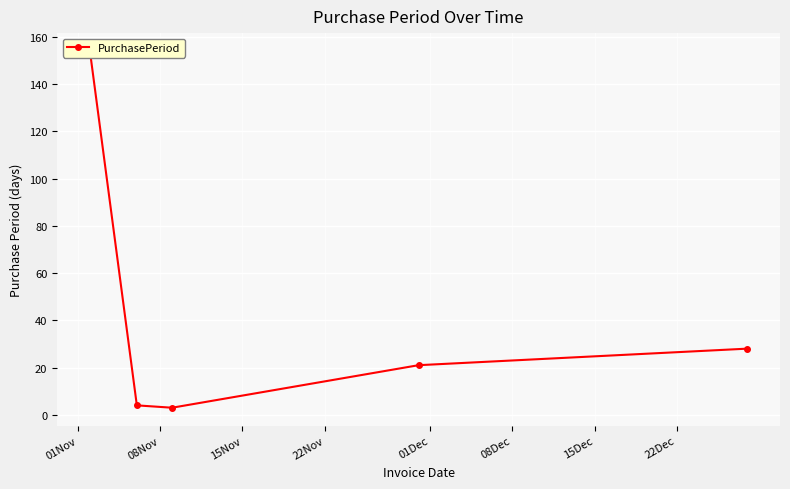

What is the ratio of the value at 22Nov to the value at 15Nov?

7.0